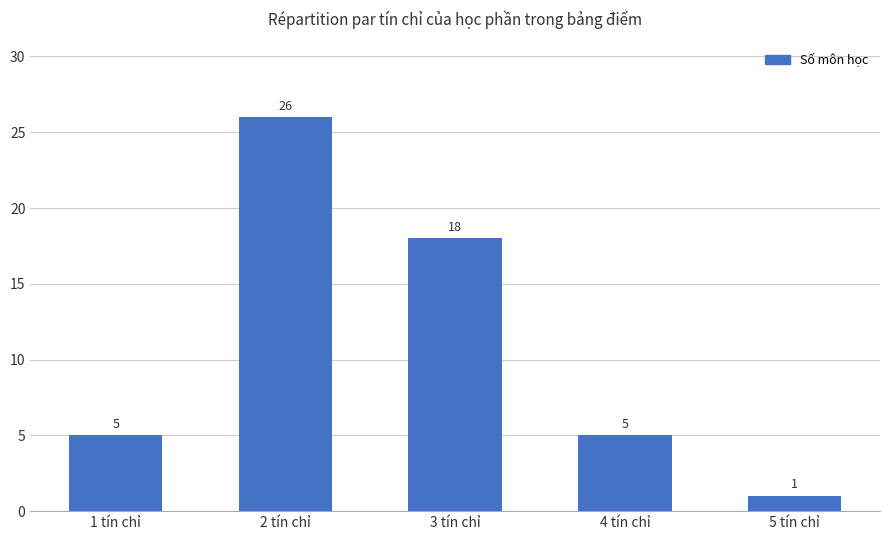

How many values are between 5 and 18?

3